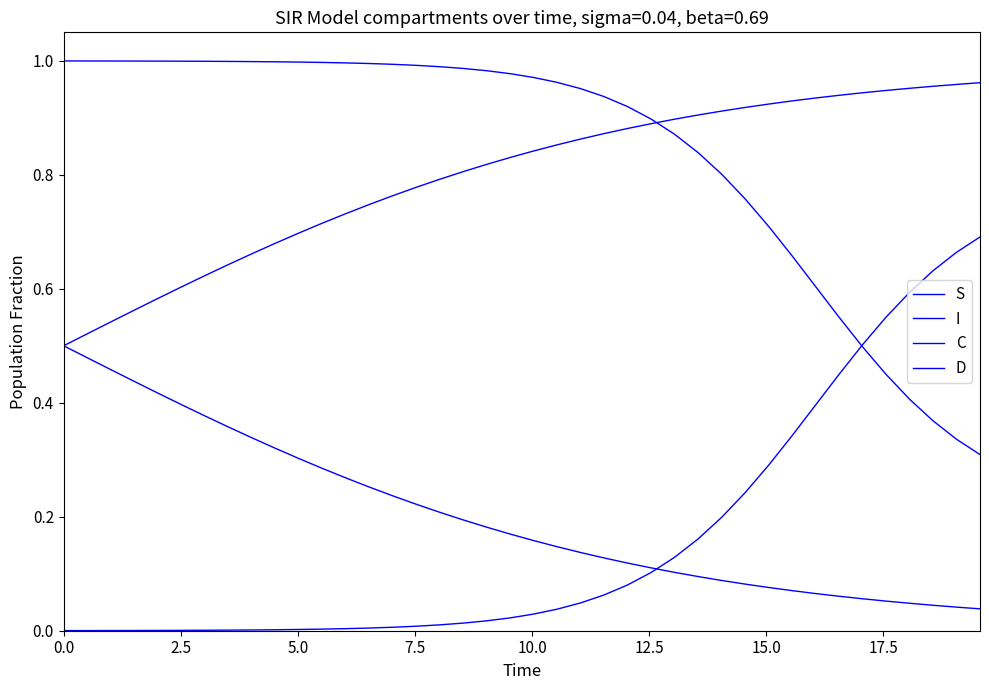

Does the chart display data point markers on the line(s)?

No